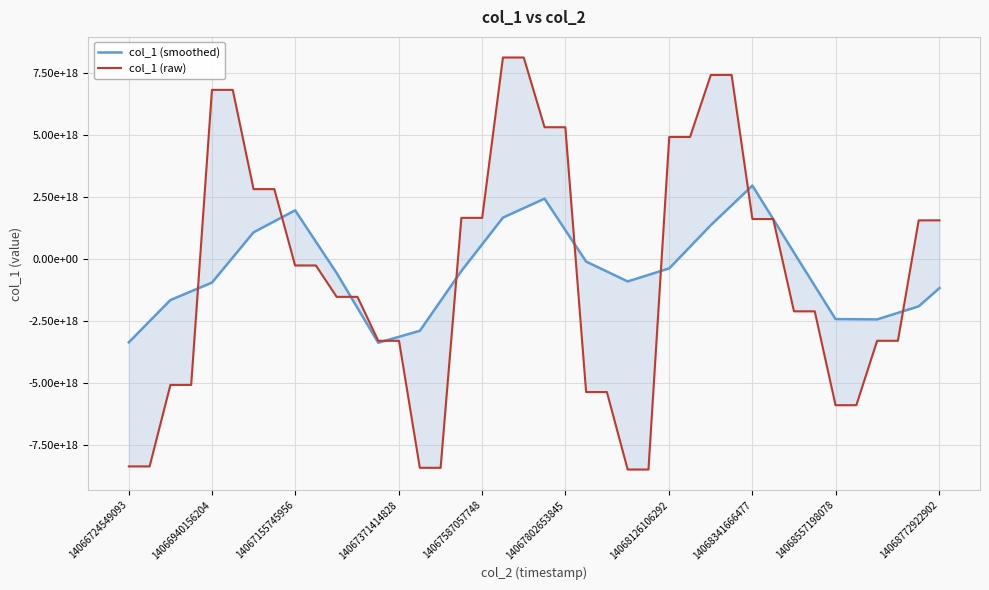

How many data points in col_1 (raw) are above -259477975494155936?

18